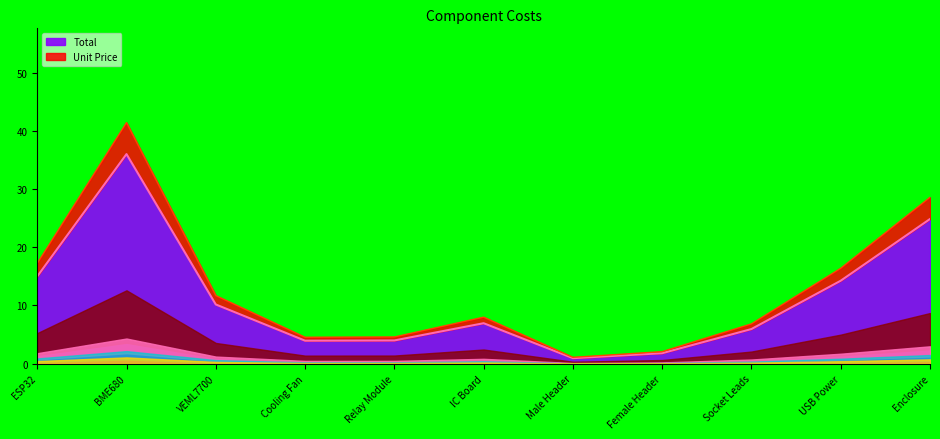

Which category has the highest value in the Total series?

BME680